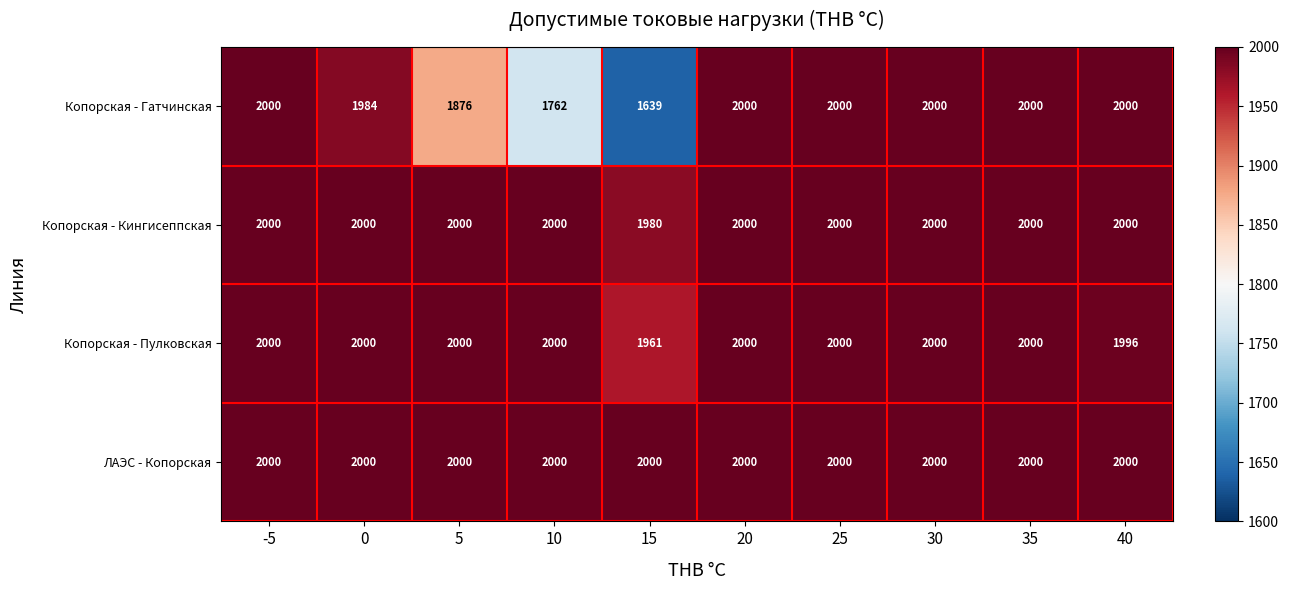

At how many categories does at least one series exceed 1774?

10